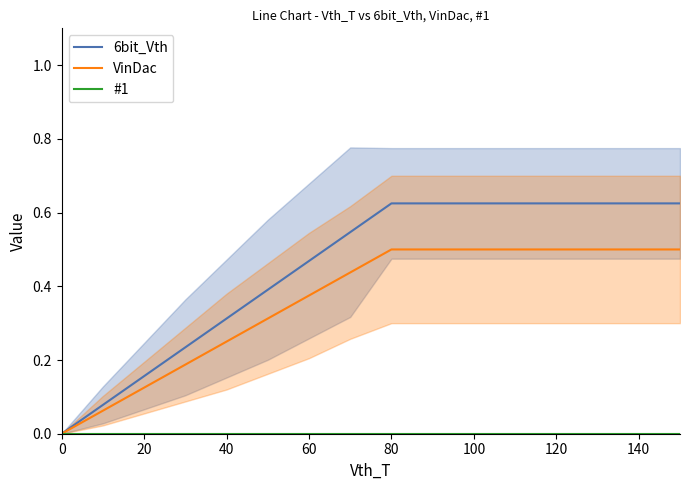

Is it true that 6bit_Vth equals 0.1 at 40?

False